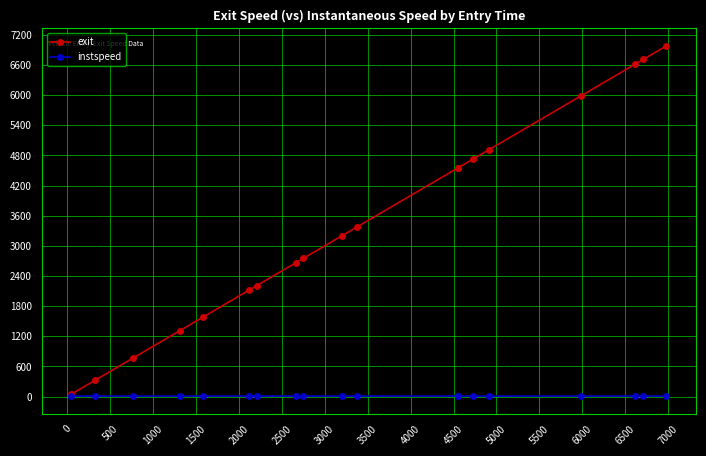

At how many categories does at least one series exceed 530?

17